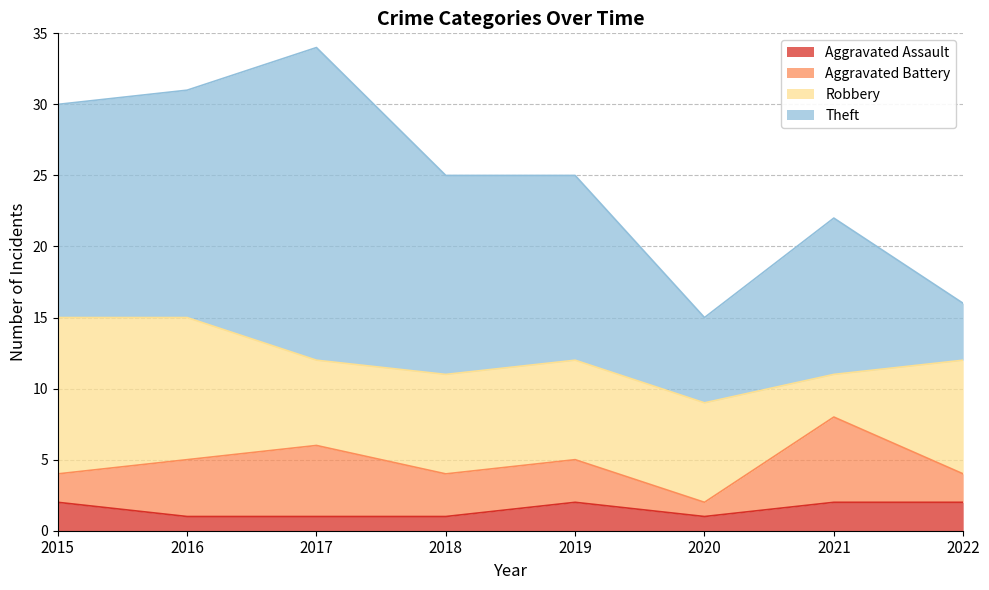

How many categories are shown in the chart?

8